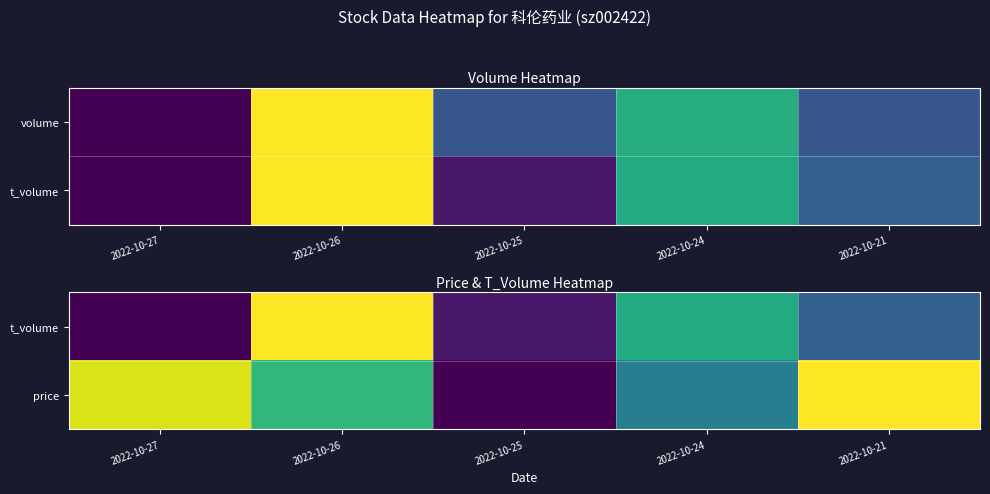

Is it true that t_volume equals 1.7 at 2022-10-26?

False